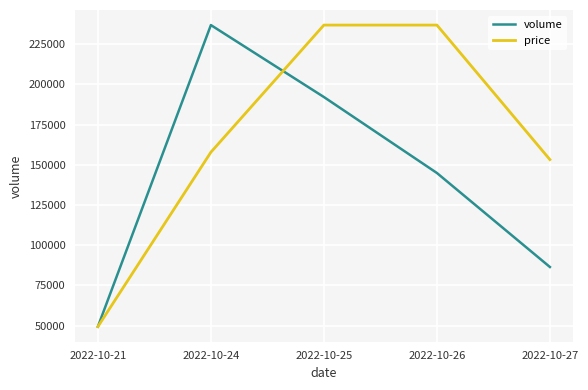

At which label does volume reach its peak?

2022-10-24